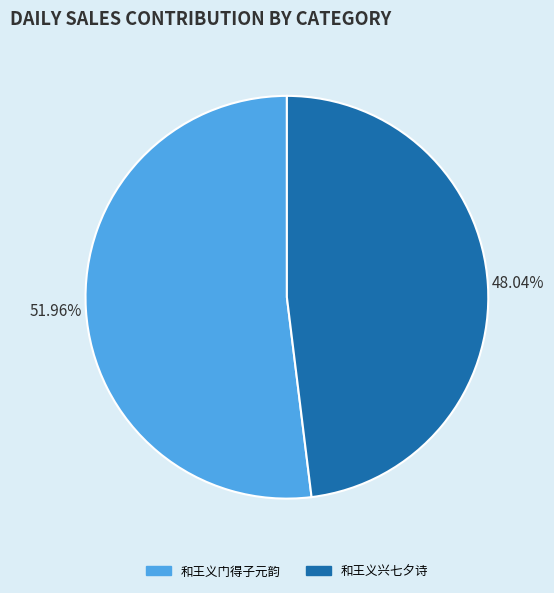

Rank the categories by value from highest to lowest.

和王义门得子元韵, 和王义兴七夕诗